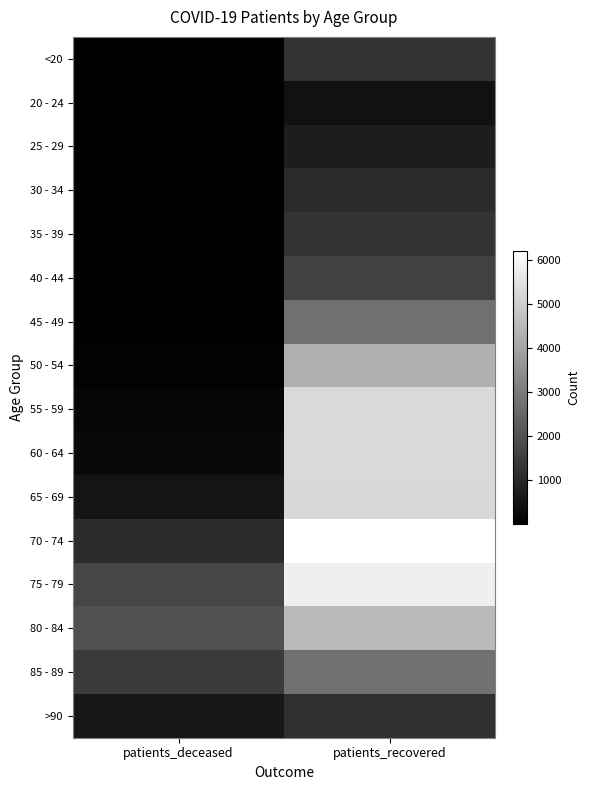

What is the total value across all series at patients_recovered?

49584